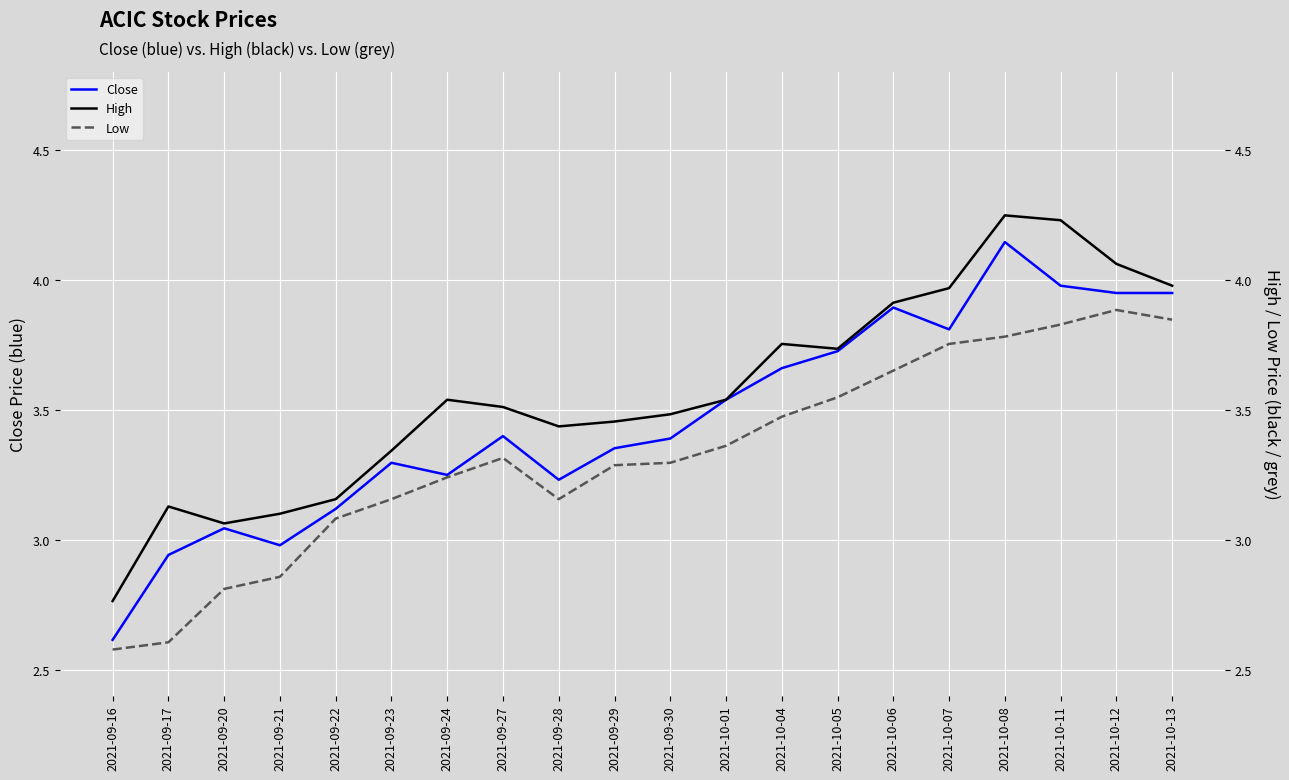

How many data points in Low are above 3?

16